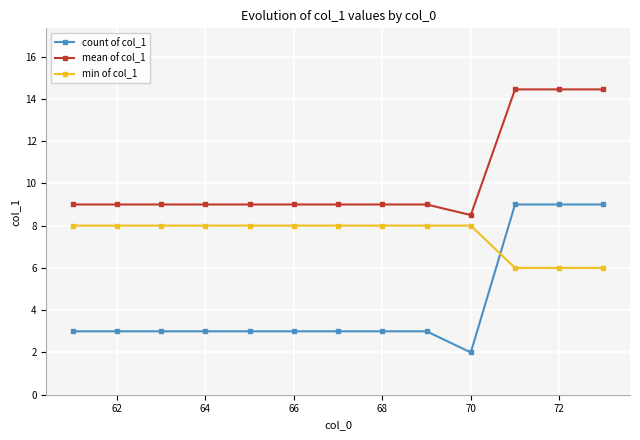

Which series has the largest range (max minus min)?

count of col_1